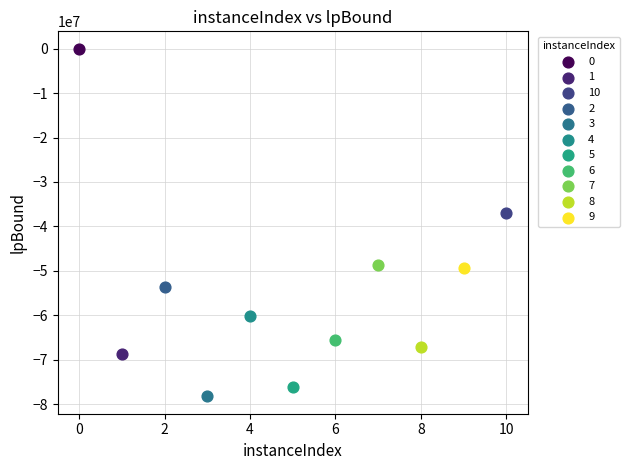

What are all the series names shown in the legend?

0, 1, 10, 2, 3, 4, 5, 6, 7, 8, 9